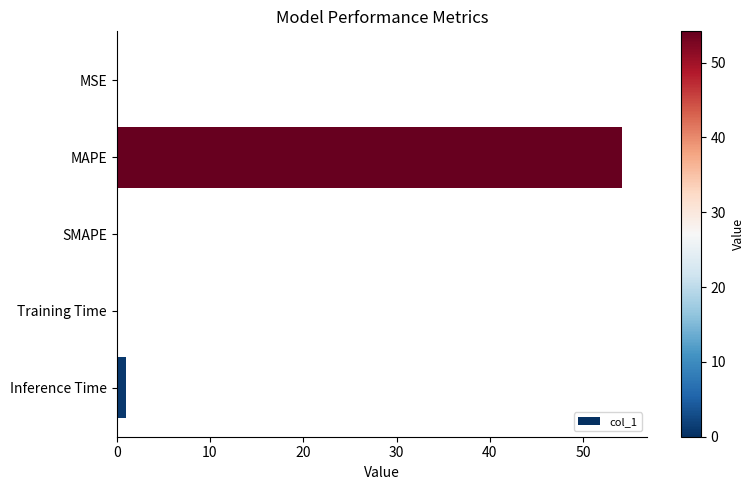

Are the bars horizontal?

Yes